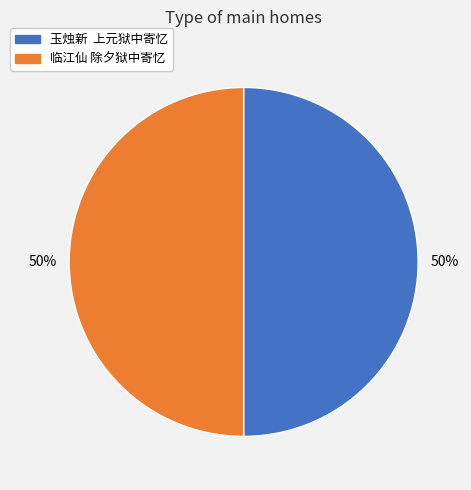

True or false: 玉烛新 上元狱中寄忆 accounts for 50% of the total.

True